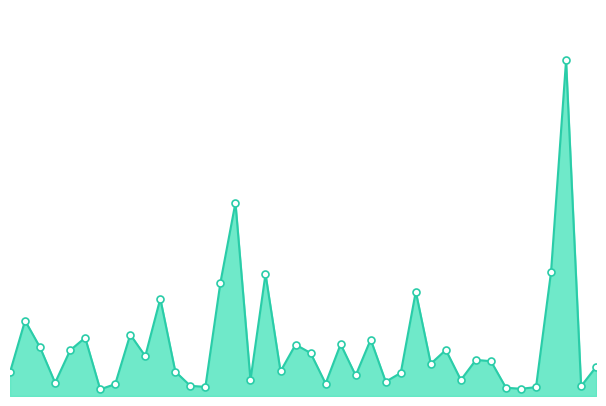

What is the maximum value shown in the chart?

90294.0